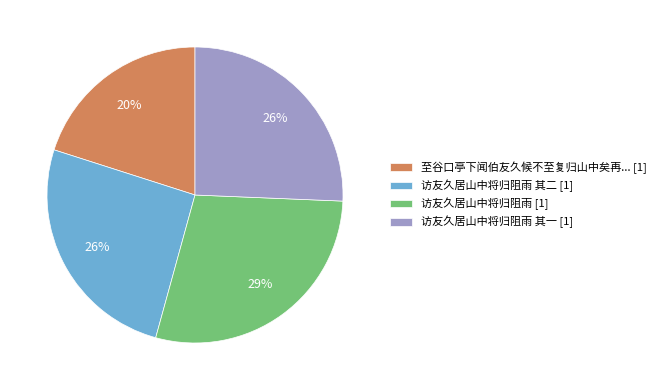

Combined, do 访友久居山中将归阻雨 其二 [1] and 访友久居山中将归阻雨 [1] account for over 50%?

Yes